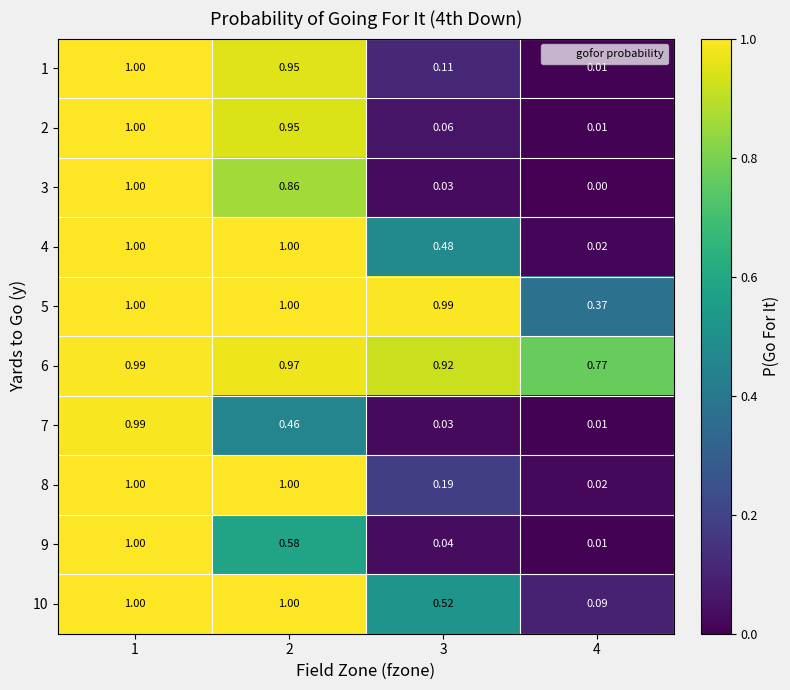

Count the number of data series in this chart.

10